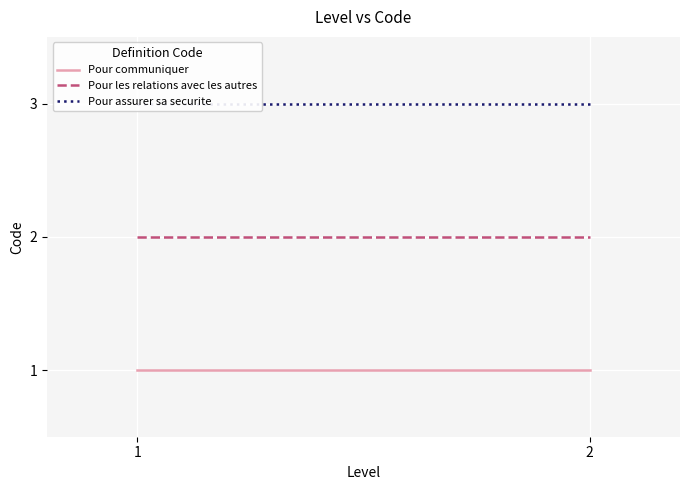

Which series changed the most between 1 and 2?

Pour communiquer